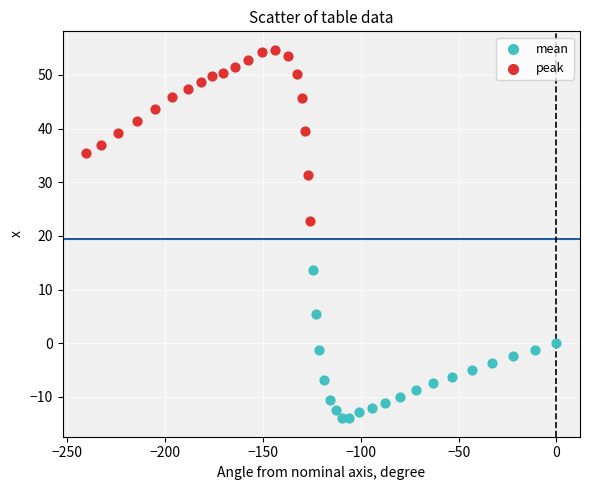

Which series reaches the maximum Y coordinate?

peak